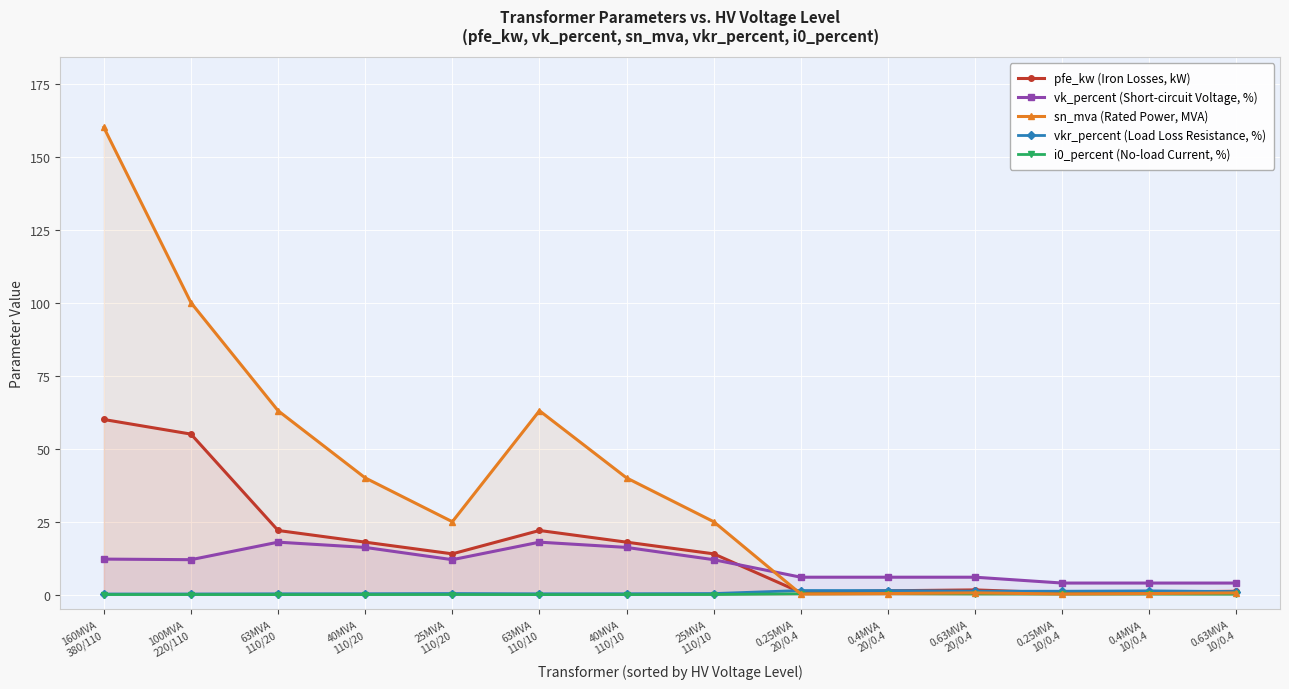

Where is the first local minimum for pfe_kw (Iron Losses, kW)?

25MVA
110/20